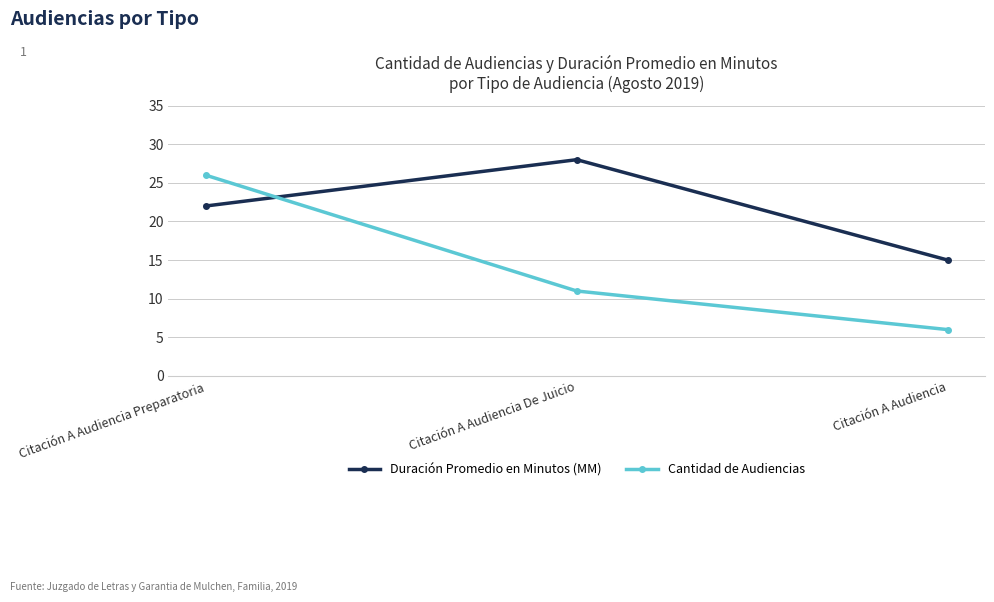

Which series has the largest range (max minus min)?

Cantidad de Audiencias